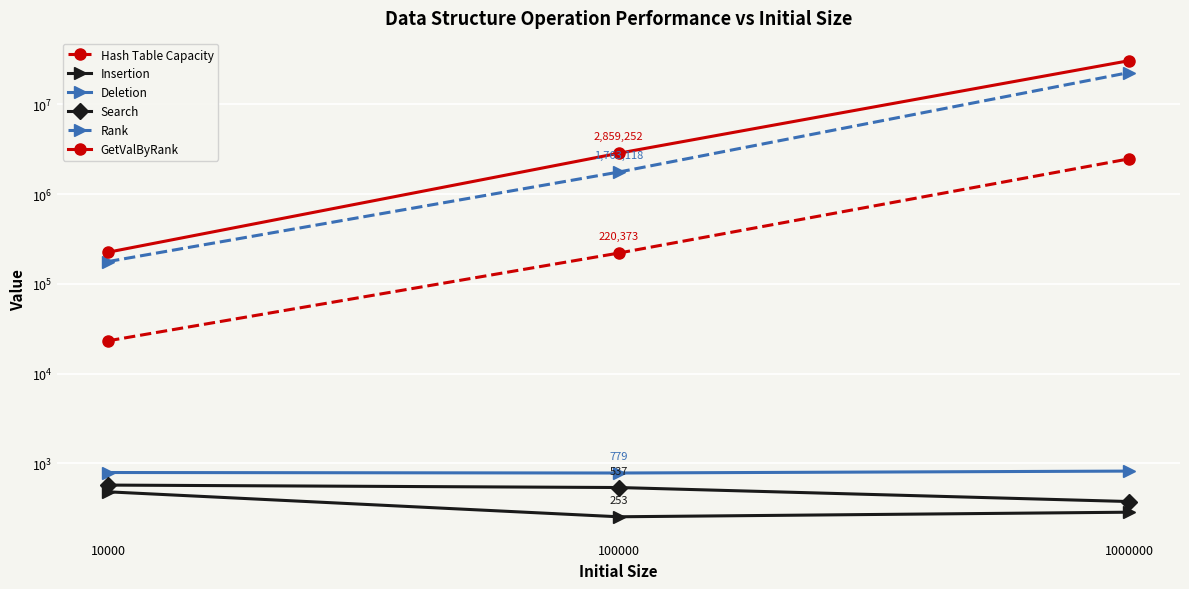

Reading left to right, what are all the values shown in this chart?

Hash Table Capacity: 10000=23209.0	100000=220373.0	1000000=2475989.0
Insertion: 10000=480.8	100000=253.3	1000000=285.0
Deletion: 10000=789.2	100000=779.2	1000000=818.6
Search: 10000=571.6	100000=536.9	1000000=374.7
Rank: 10000=177388.4	100000=1763118.0	1000000=22682710.2
GetValByRank: 10000=225486.4	100000=2859251.9	1000000=30765645.9